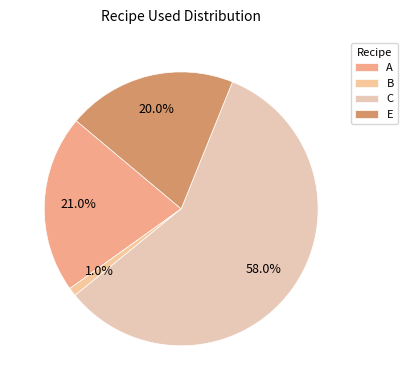

Count the number of slices in the pie.

4